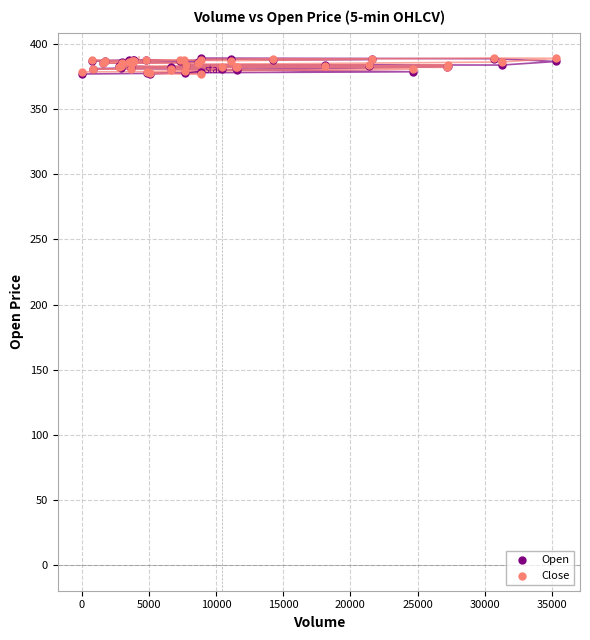

What are all the series names shown in the legend?

Open, Close